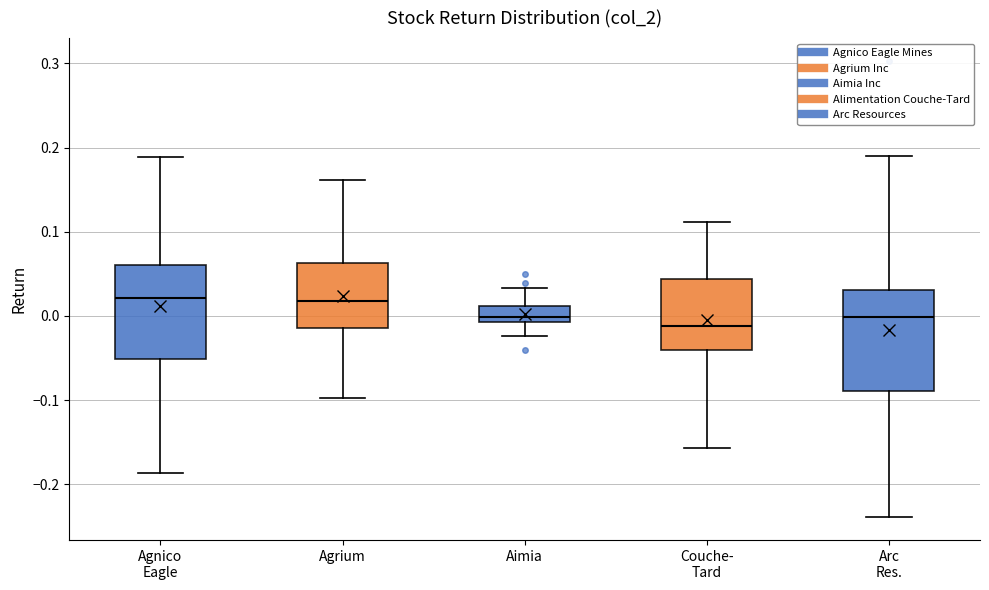

Where does the median line of the box for Agrium sit on the y-axis? The values are not printed on the chart, so give them approximately, as read against the axis.

0.02